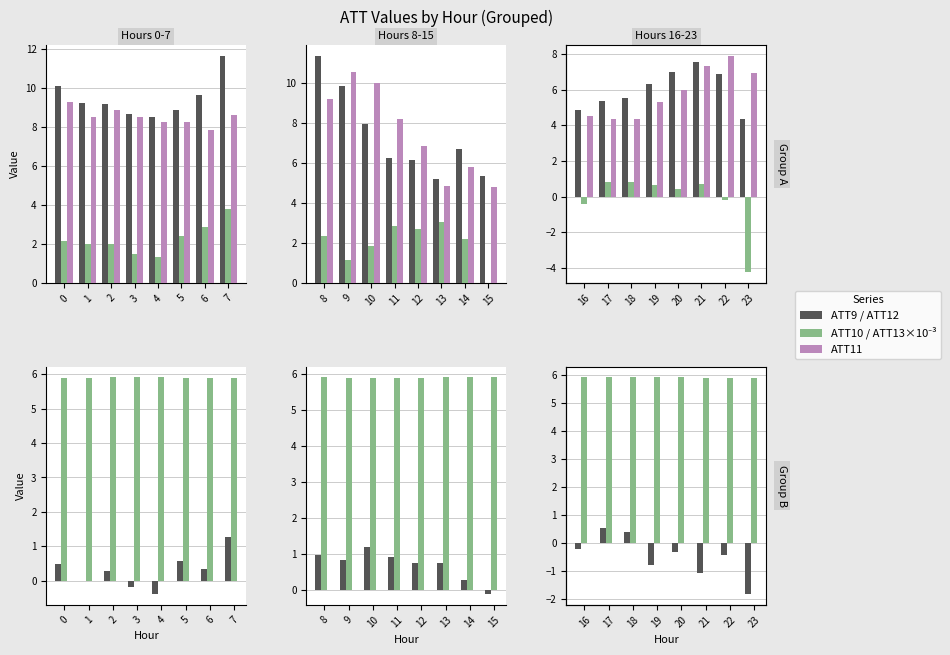

What is the difference between the second highest and minimum values in the ATT12 series?

2.2